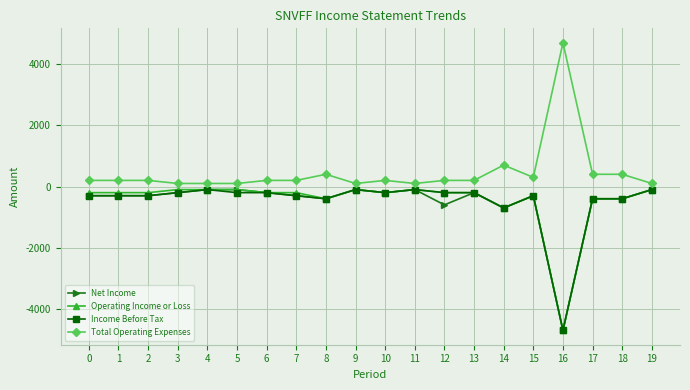

What is the sum of all Total Operating Expenses values?

9100